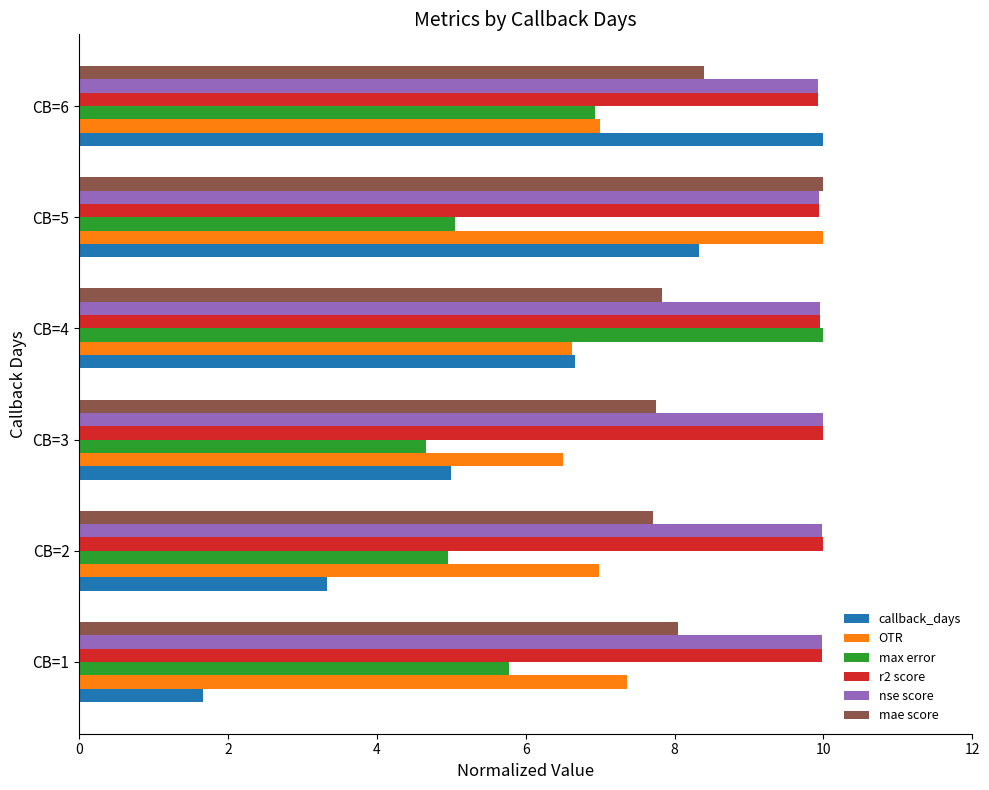

Read the nse score value at CB=3.

10.0